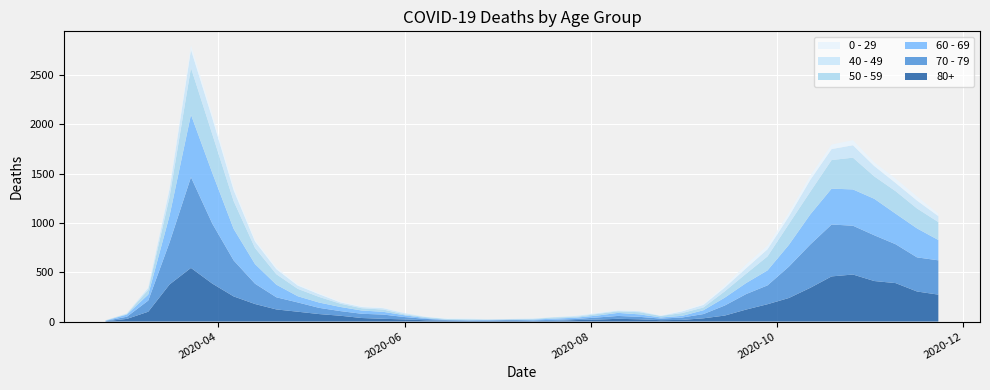

Reading left to right, extract all data points from this chart.

80+: 2020-02-24=3	2020-03-02=27	2020-03-09=100	2020-03-16=377	2020-03-23=544	2020-03-30=385	2020-04-06=255	2020-04-13=178	2020-04-20=123	2020-04-27=100	2020-05-04=76	2020-05-11=59	2020-05-18=36	2020-05-25=28	2020-06-01=22	2020-06-08=13	2020-06-15=9	2020-06-22=6	2020-06-29=7	2020-07-06=9	2020-07-13=5	2020-07-20=7	2020-07-27=15	2020-08-03=20	2020-08-10=28	2020-08-17=23	2020-08-24=14	2020-08-31=17	2020-09-07=33	2020-09-14=61	2020-09-21=122	2020-09-28=176	2020-10-05=239	2020-10-12=342	2020-10-19=458	2020-10-26=477	2020-11-02=411	2020-11-09=390	2020-11-16=305	2020-11-23=273
70 - 79: 2020-02-24=4	2020-03-02=22	2020-03-09=113	2020-03-16=427	2020-03-23=920	2020-03-30=608	2020-04-06=365	2020-04-13=206	2020-04-20=123	2020-04-27=94	2020-05-04=63	2020-05-11=47	2020-05-18=43	2020-05-25=43	2020-06-01=24	2020-06-08=14	2020-06-15=6	2020-06-22=5	2020-06-29=5	2020-07-06=8	2020-07-13=7	2020-07-20=11	2020-07-27=11	2020-08-03=21	2020-08-10=29	2020-08-17=25	2020-08-24=16	2020-08-31=24	2020-09-07=43	2020-09-14=102	2020-09-21=157	2020-09-28=191	2020-10-05=318	2020-10-12=439	2020-10-19=526	2020-10-26=495	2020-11-02=464	2020-11-09=394	2020-11-16=346	2020-11-23=348
60 - 69: 2020-02-24=2	2020-03-02=22	2020-03-09=61	2020-03-16=272	2020-03-23=634	2020-03-30=514	2020-04-06=320	2020-04-13=199	2020-04-20=128	2020-04-27=63	2020-05-04=54	2020-05-11=42	2020-05-18=33	2020-05-25=28	2020-06-01=18	2020-06-08=8	2020-06-15=3	2020-06-22=3	2020-06-29=6	2020-07-06=3	2020-07-13=8	2020-07-20=12	2020-07-27=13	2020-08-03=19	2020-08-10=31	2020-08-17=25	2020-08-24=12	2020-08-31=17	2020-09-07=39	2020-09-14=80	2020-09-21=112	2020-09-28=152	2020-10-05=221	2020-10-12=305	2020-10-19=364	2020-10-26=368	2020-11-02=370	2020-11-09=310	2020-11-16=294	2020-11-23=206
50 - 59: 2020-02-24=3	2020-03-02=7	2020-03-09=48	2020-03-16=190	2020-03-23=475	2020-03-30=392	2020-04-06=281	2020-04-13=163	2020-04-20=106	2020-04-27=75	2020-05-04=57	2020-05-11=33	2020-05-18=23	2020-05-25=23	2020-06-01=9	2020-06-08=10	2020-06-15=8	2020-06-22=9	2020-06-29=3	2020-07-06=5	2020-07-13=6	2020-07-20=12	2020-07-27=8	2020-08-03=16	2020-08-10=16	2020-08-17=22	2020-08-24=15	2020-08-31=28	2020-09-07=28	2020-09-14=64	2020-09-21=95	2020-09-28=142	2020-10-05=212	2020-10-12=230	2020-10-19=290	2020-10-26=322	2020-11-02=227	2020-11-09=228	2020-11-16=202	2020-11-23=182
40 - 49: 2020-02-24=0	2020-03-02=5	2020-03-09=21	2020-03-16=79	2020-03-23=183	2020-03-30=163	2020-04-06=111	2020-04-13=66	2020-04-20=51	2020-04-27=33	2020-05-04=27	2020-05-11=13	2020-05-18=12	2020-05-25=14	2020-06-01=12	2020-06-08=3	2020-06-15=2	2020-06-22=5	2020-06-29=1	2020-07-06=1	2020-07-13=4	2020-07-20=2	2020-07-27=10	2020-08-03=8	2020-08-10=8	2020-08-17=10	2020-08-24=2	2020-08-31=17	2020-09-07=26	2020-09-14=38	2020-09-21=55	2020-09-28=72	2020-10-05=76	2020-10-12=120	2020-10-19=111	2020-10-26=126	2020-11-02=105	2020-11-09=83	2020-11-16=80	2020-11-23=60
0 - 29: 2020-02-24=1	2020-03-02=0	2020-03-09=10	2020-03-16=25	2020-03-23=47	2020-03-30=42	2020-04-06=36	2020-04-13=19	2020-04-20=20	2020-04-27=12	2020-05-04=11	2020-05-11=10	2020-05-18=8	2020-05-25=6	2020-06-01=2	2020-06-08=4	2020-06-15=6	2020-06-22=5	2020-06-29=2	2020-07-06=1	2020-07-13=2	2020-07-20=1	2020-07-27=3	2020-08-03=6	2020-08-10=6	2020-08-17=2	2020-08-24=5	2020-08-31=9	2020-09-07=11	2020-09-14=20	2020-09-21=40	2020-09-28=38	2020-10-05=39	2020-10-12=44	2020-10-19=46	2020-10-26=52	2020-11-02=38	2020-11-09=45	2020-11-16=43	2020-11-23=25